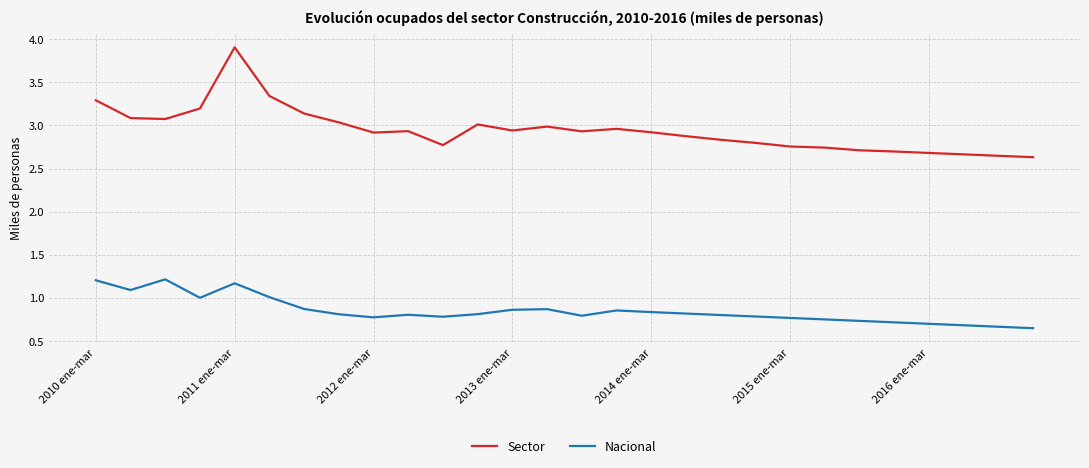

Count the number of data series in this chart.

2